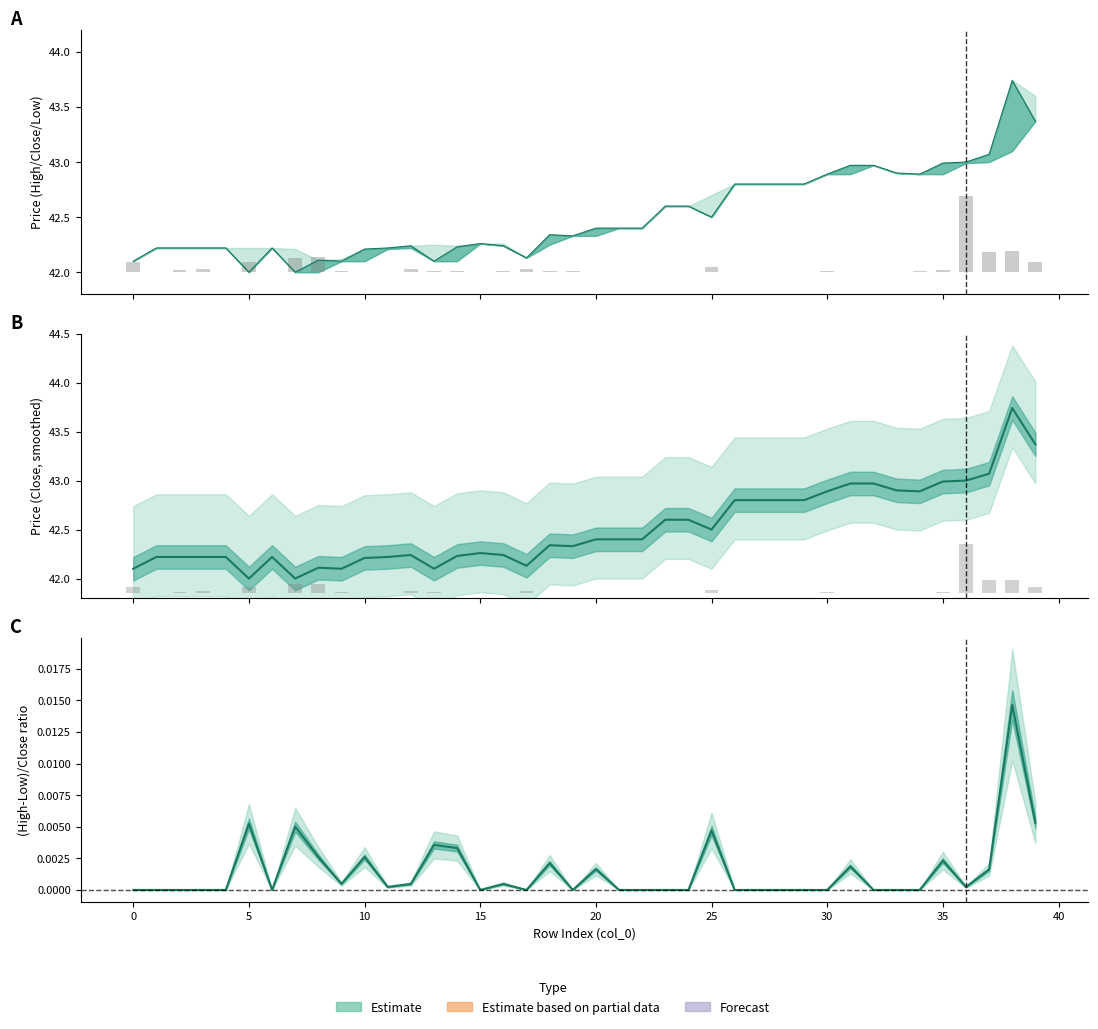

Reading left to right, list all the values displayed in this chart.

Volume (scaled): 0.1	0.0	0.0	0.0	0.0	0.1	0.0	0.1	0.1	0.0	0.0	0.0	0.0	0.0	0.0	0.0	0.0	0.0	0.0	0.0	0.0	0.0	0.0	0.0	0.0	0.0	0.0	0.0	0.0	0.0	0.0	0.0	0.0	0.0	0.0	0.0	0.7	0.2	0.2	0.1
Close: 42.1	42.2	42.2	42.2	42.2	42.0	42.2	42.0	42.1	42.1	42.2	42.2	42.2	42.1	42.2	42.3	42.2	42.1	42.3	42.3	42.4	42.4	42.4	42.6	42.6	42.5	42.8	42.8	42.8	42.8	42.9	43.0	43.0	42.9	42.9	43.0	43.0	43.1	43.7	43.4
Volume bars: 0.1	0.0	0.0	0.0	0.0	0.1	0.0	0.1	0.1	0.0	0.0	0.0	0.0	0.0	0.0	0.0	0.0	0.0	0.0	0.0	0.0	0.0	0.0	0.0	0.0	0.0	0.0	0.0	0.0	0.0	0.0	0.0	0.0	0.0	0.0	0.0	0.5	0.1	0.1	0.1